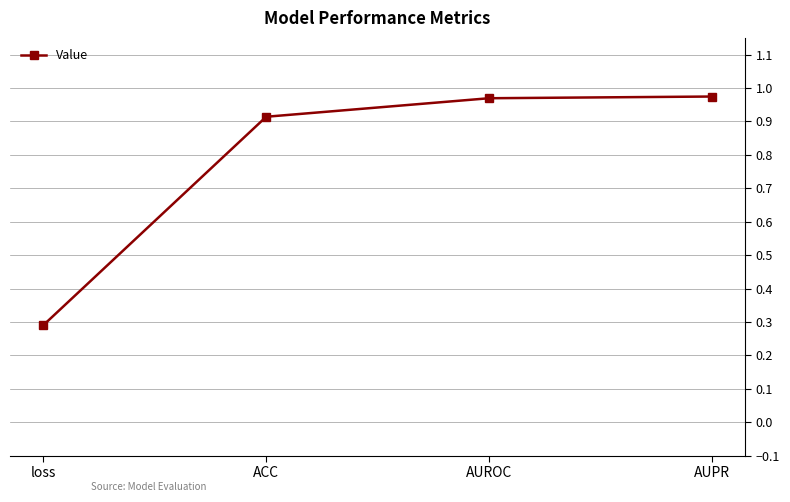

The chart shows a value of 0.2 at ACC. True or false?

False